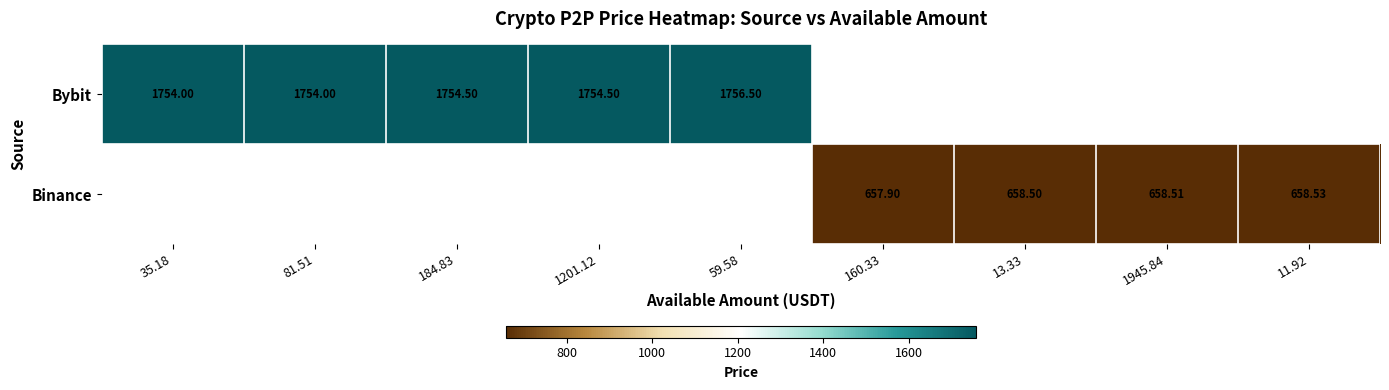

Which category has the highest value in the Bybit series?

59.58